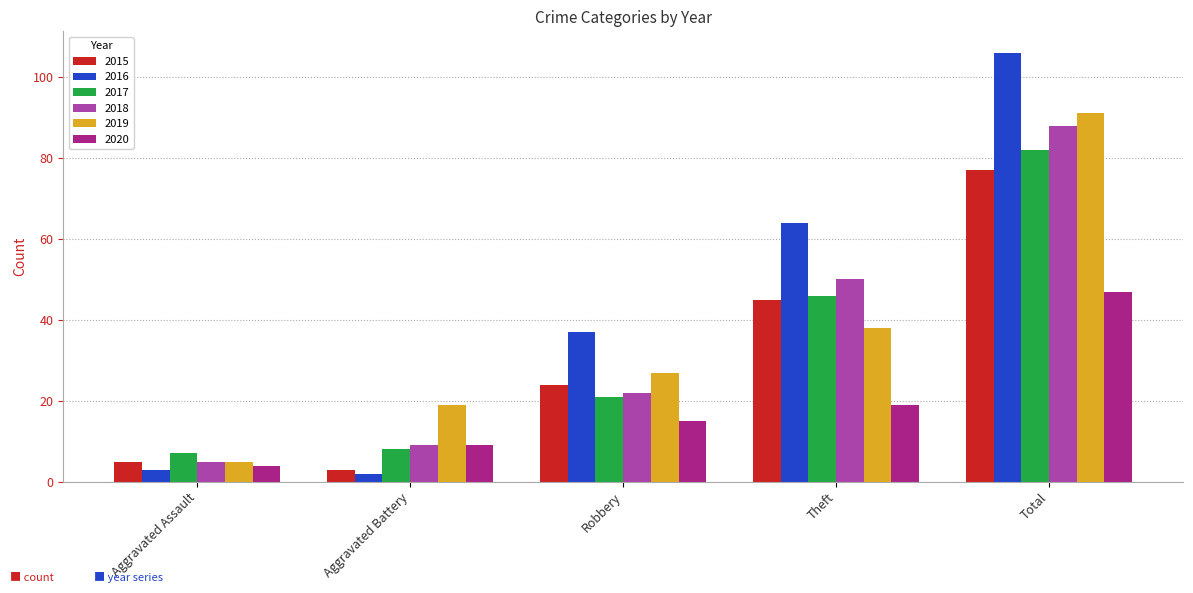

Rank the categories by 2020 value from lowest to highest.

Aggravated Assault, Aggravated Battery, Robbery, Theft, Total